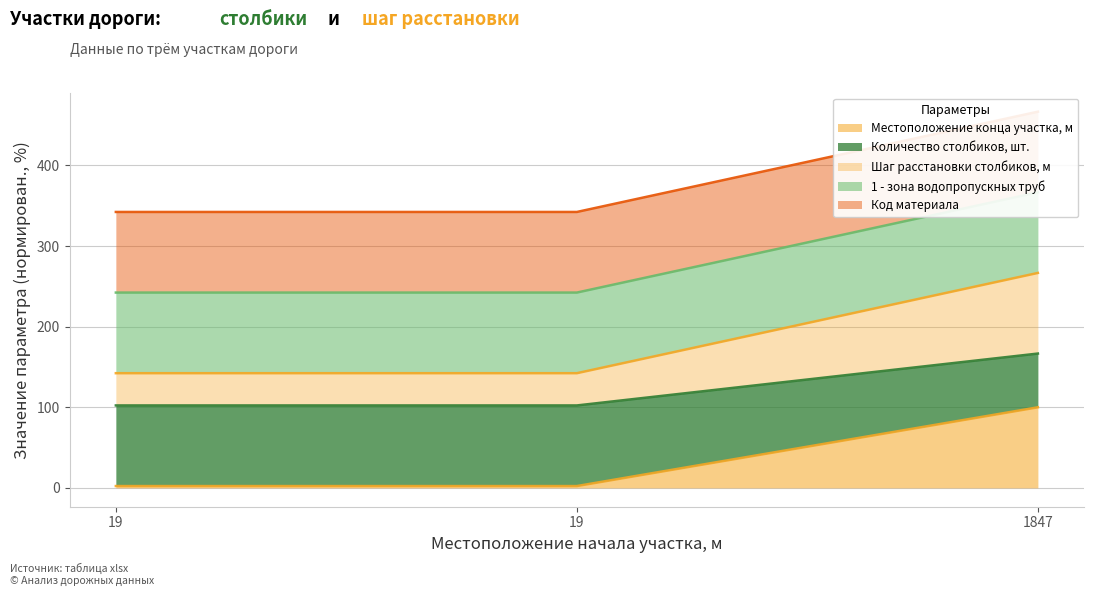

Read the Местоположение конца участка, м value at 19.

2.3